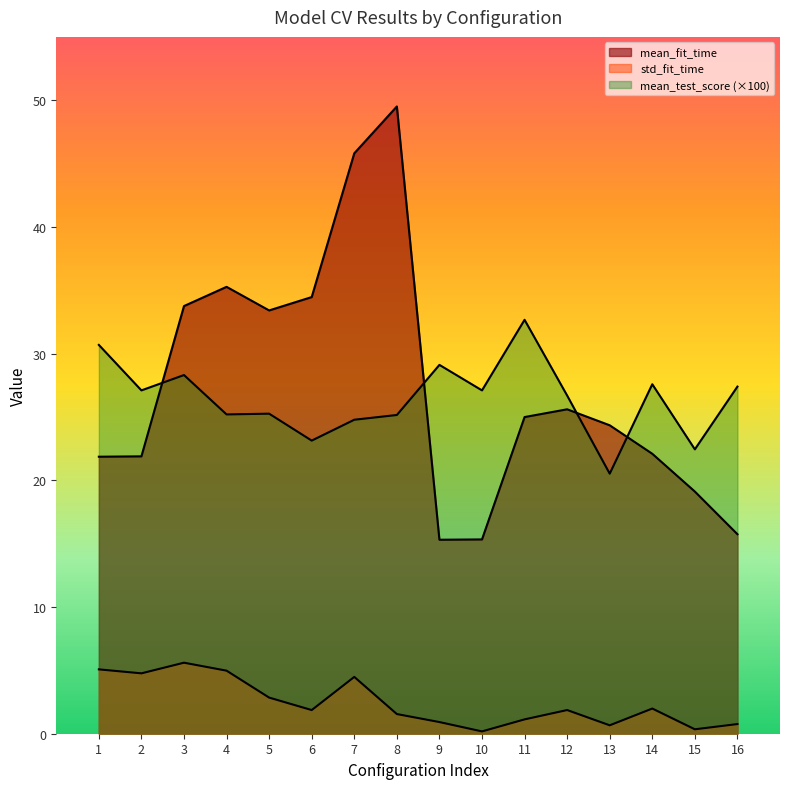

Which category has the lowest value in the std_fit_time series?

10